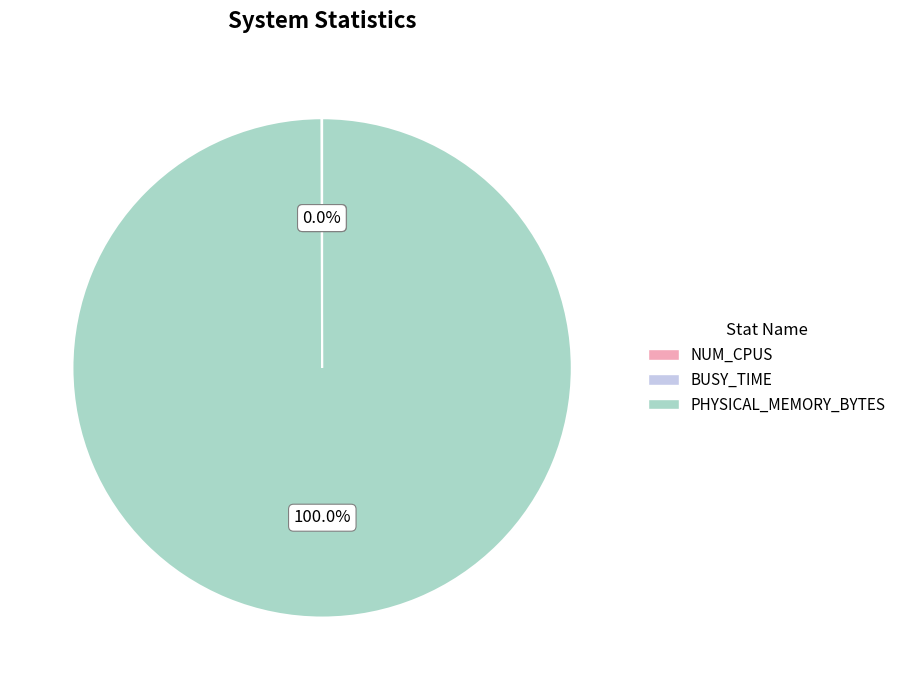

Which category has the biggest portion of the pie?

PHYSICAL_MEMORY_BYTES